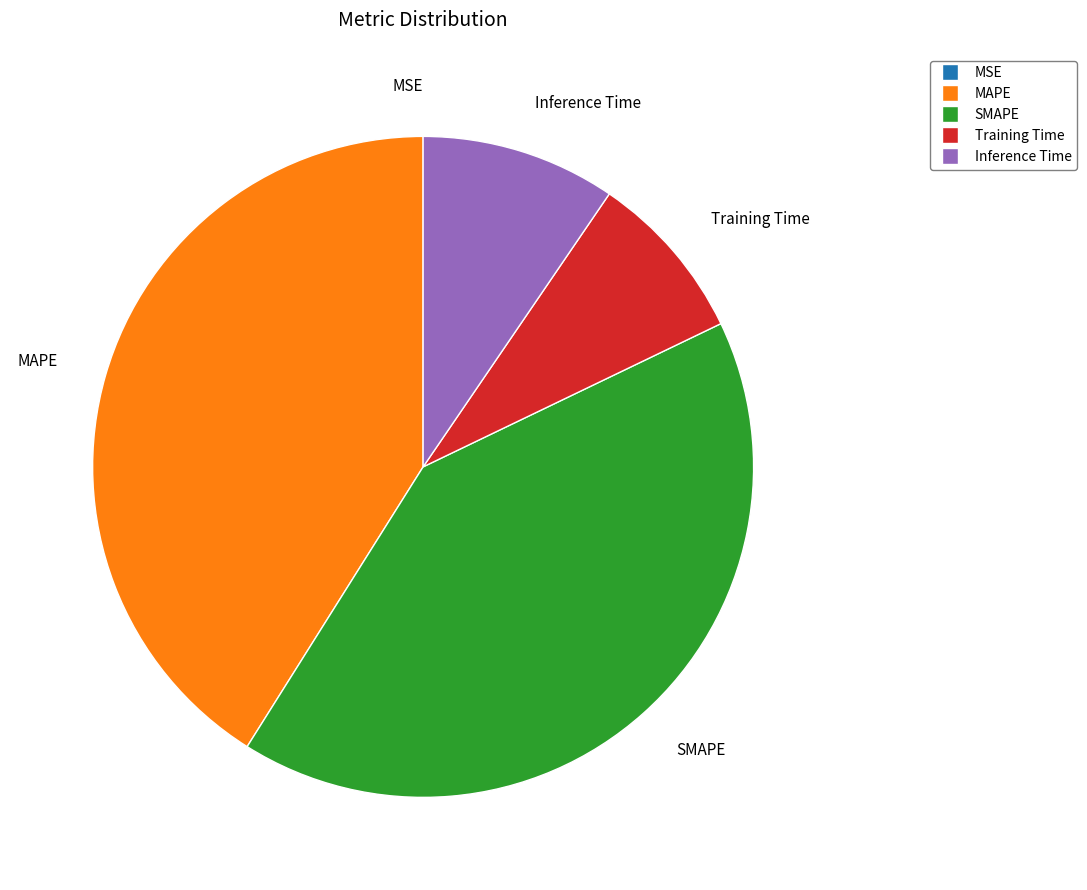

The SMAPE slice represents 54% of the pie. True or false?

False